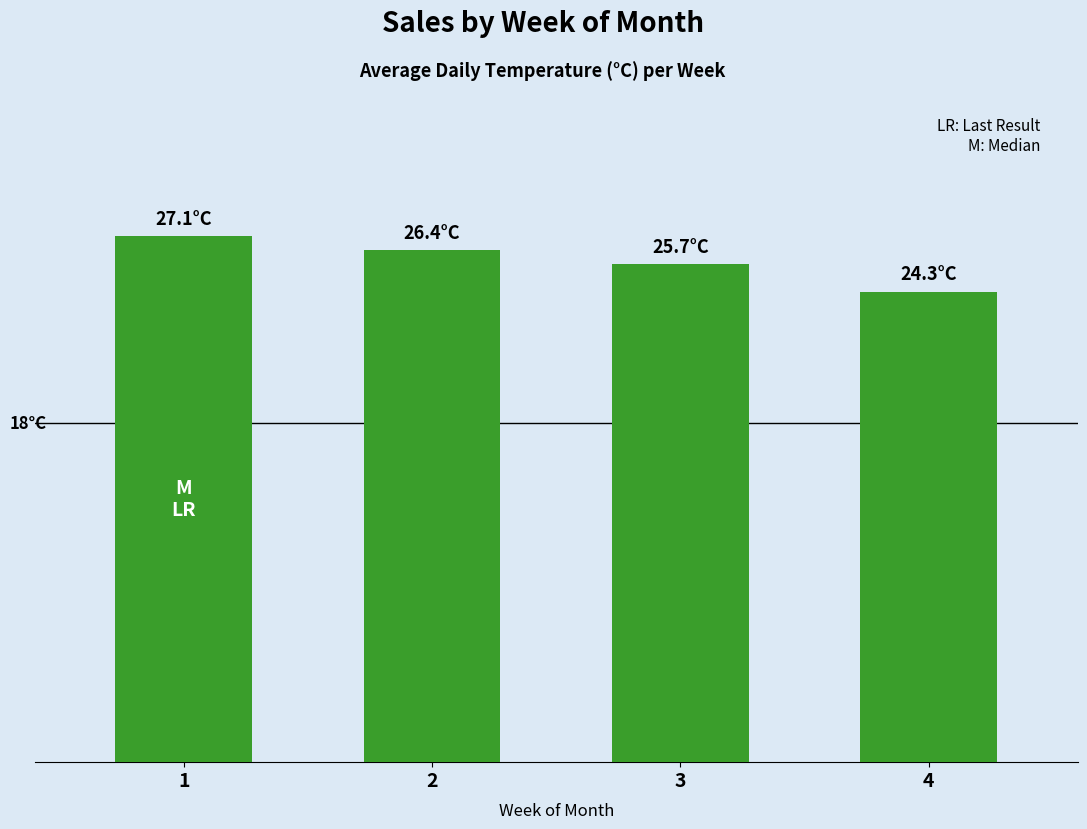

Rank the categories by value from lowest to highest.

4, 3, 2, 1